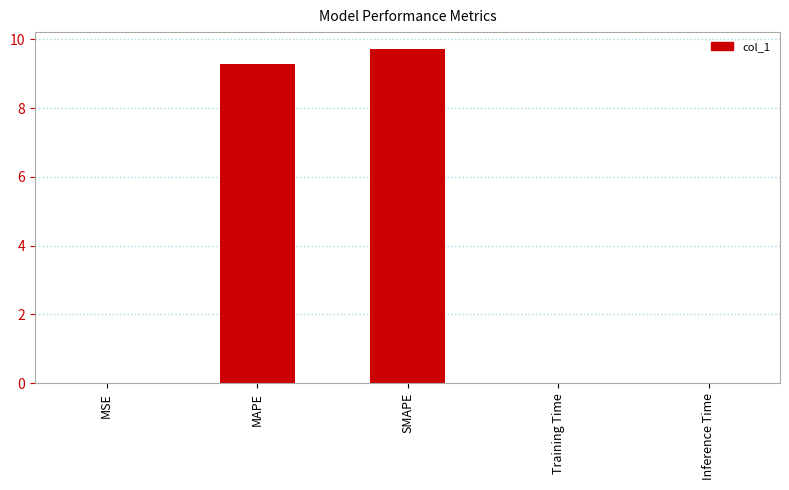

Between Inference Time and SMAPE, which is larger?

SMAPE